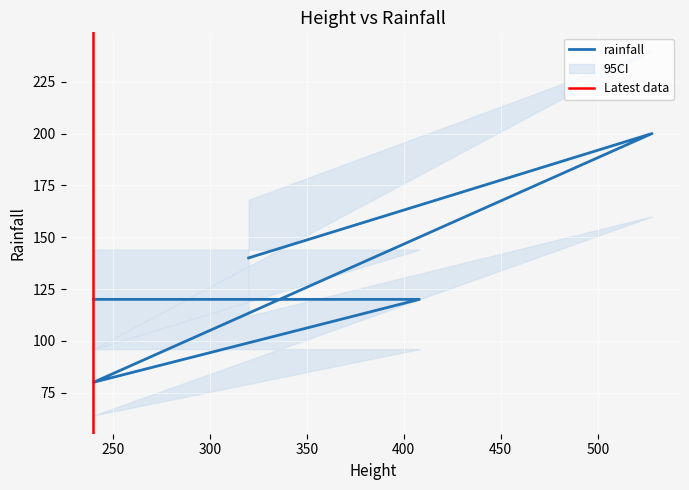

Is this an area chart (filled region under the line)?

No